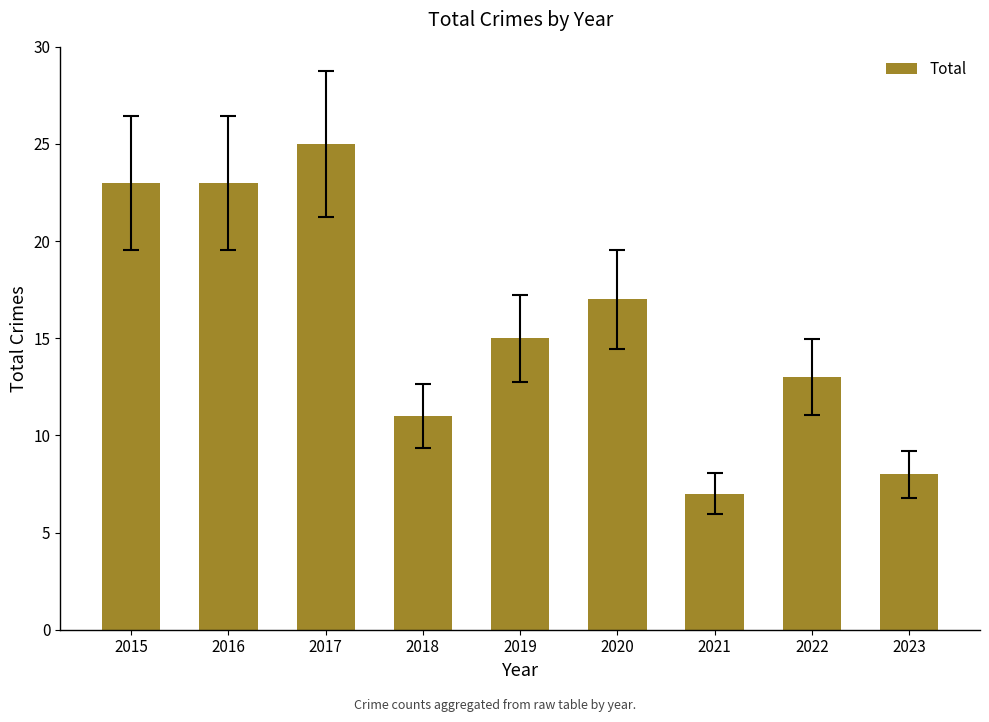

Count the values in the range 11 to 23.

6